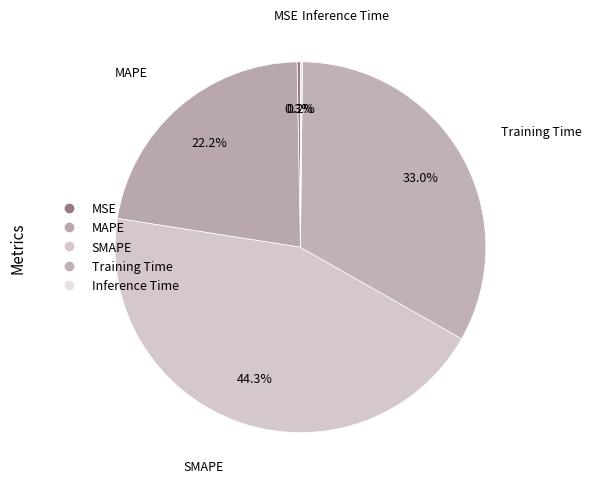

Is there any slice that represents more than half of the pie?

No